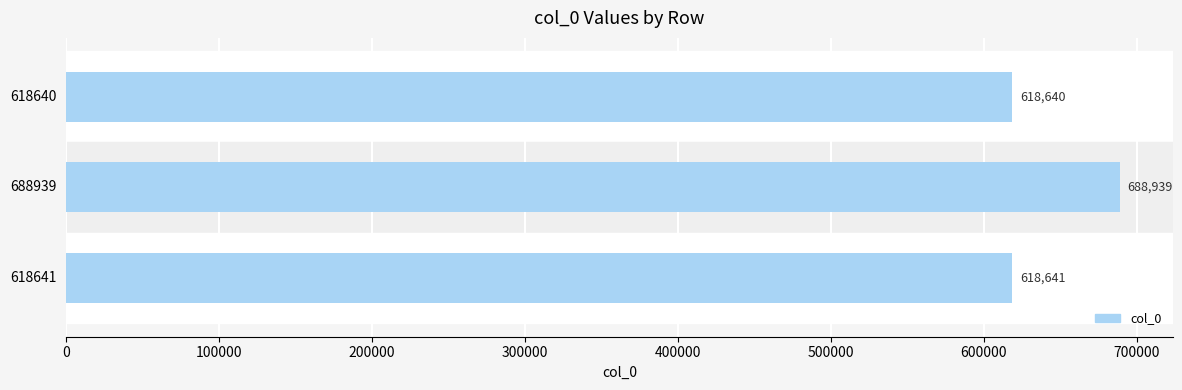

Rank the categories by value from highest to lowest.

688939, 618641, 618640